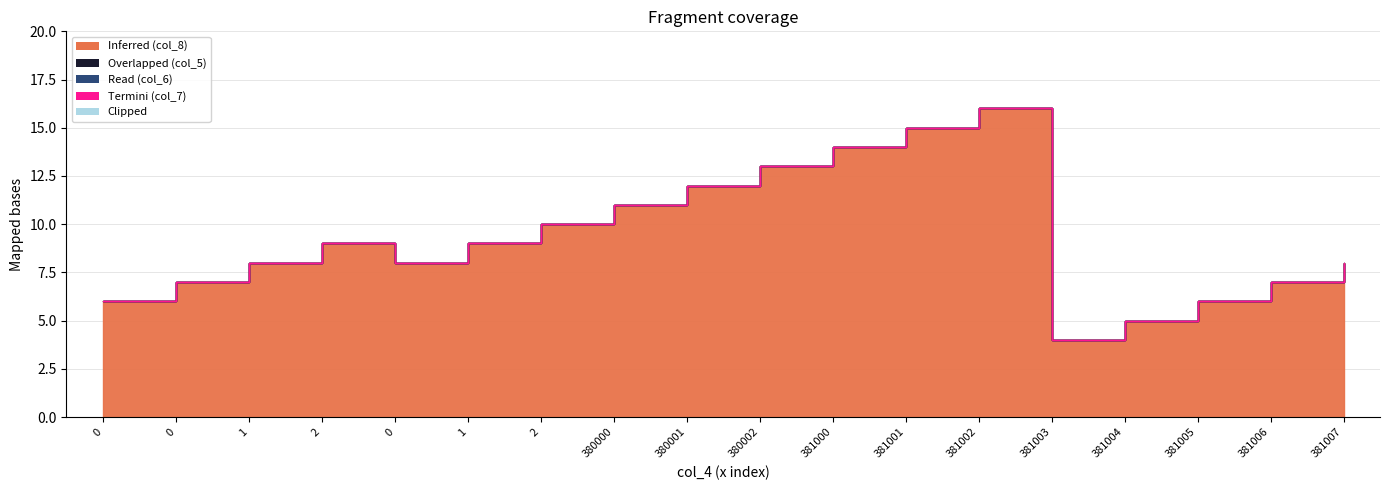

Which has a higher value, 381004 or 1?

1